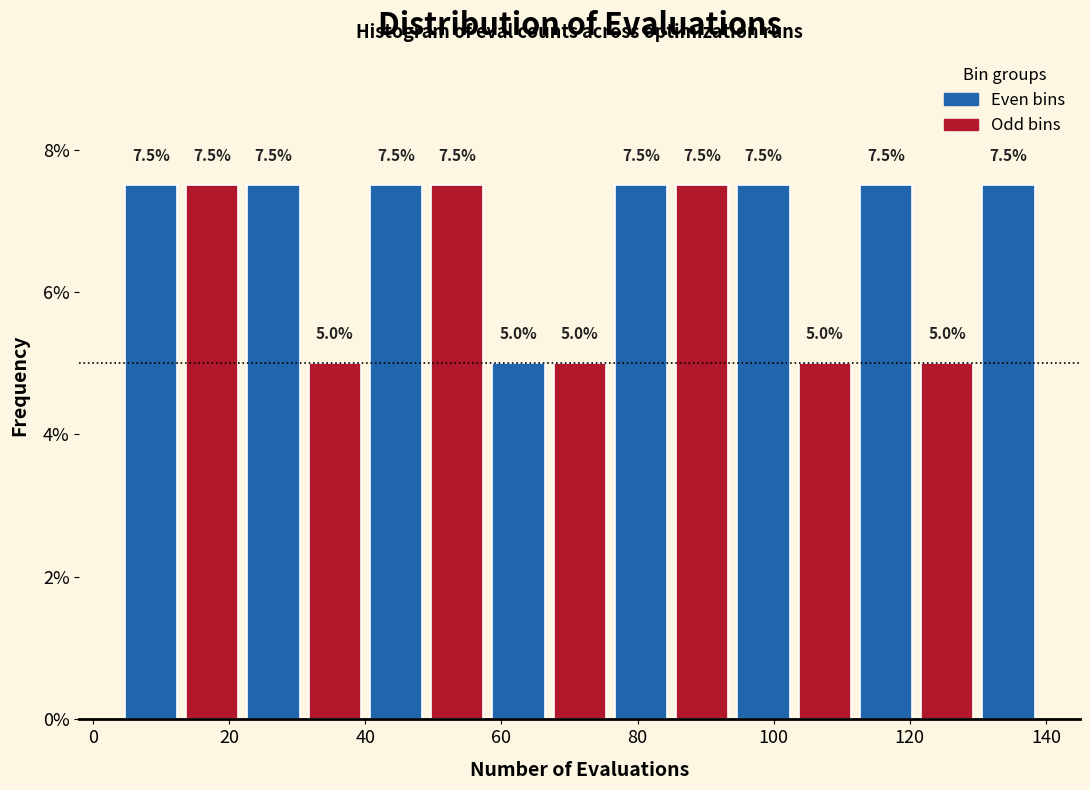

Reading left to right, transcribe this chart: for each bar, give the range it covers on the x-axis and its height. The bar edges are not printed on the chart, so give them approximately, as read against the axis.

4 to 13: 7.5
13 to 22: 7.5
22 to 31: 7.5
31 to 40: 5.0
40 to 49: 7.5
49 to 58: 7.5
58 to 67: 5.0
67 to 76: 5.0
76 to 85: 7.5
85 to 94: 7.5
94 to 103: 7.5
103 to 112: 5.0
112 to 121: 7.5
121 to 130: 5.0
130 to 139: 7.5